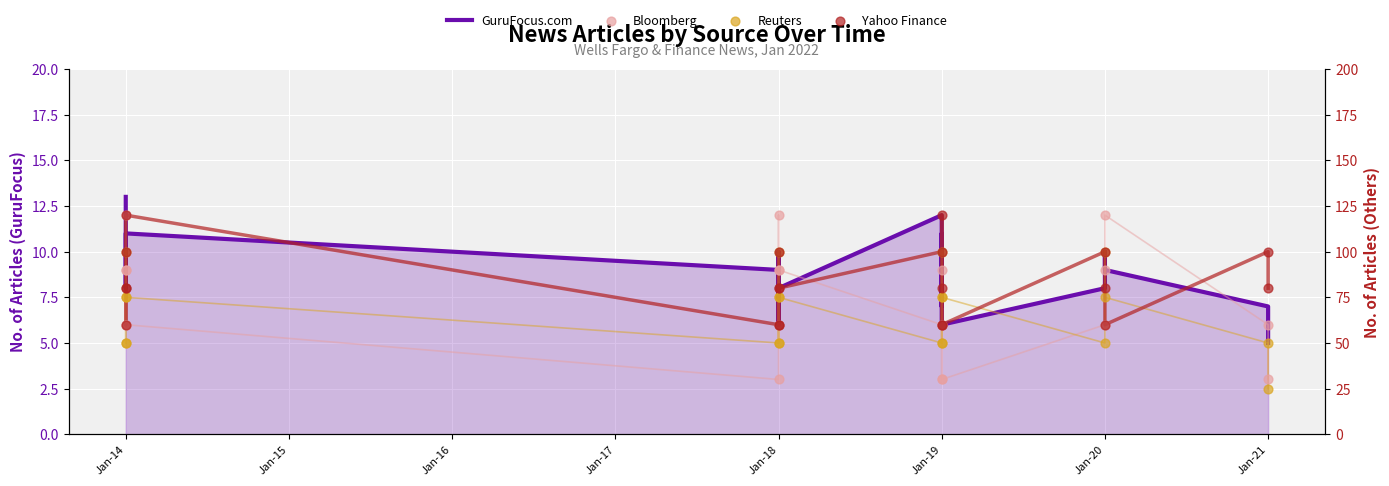

Is the value of GuruFocus.com at Jan-19 greater than the value of Reuters at Jan-14?

No